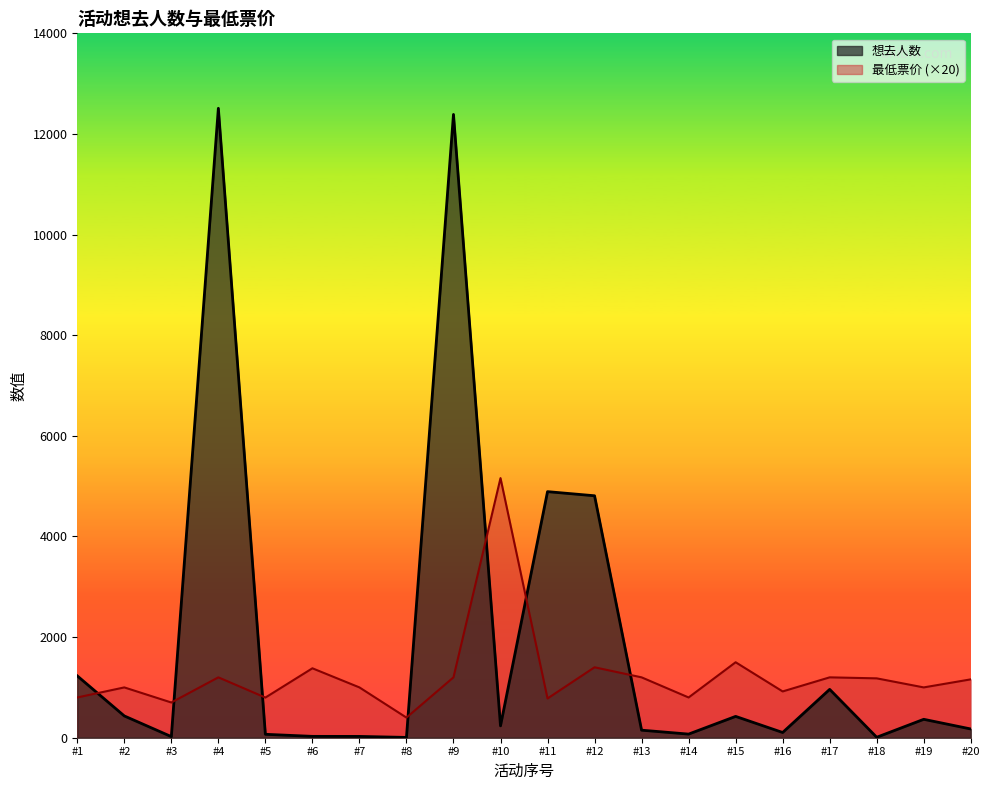

What is the difference between the 想去人数 values at #8 and #14?

66